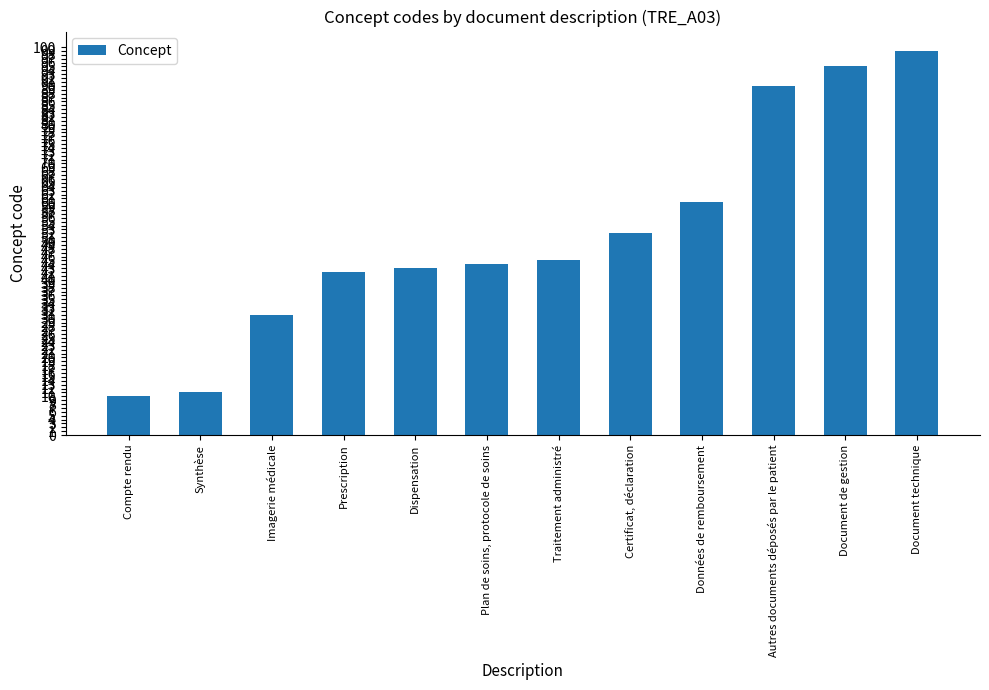

Reading right to left, extract all data points from this chart.

Document technique=99	Document de gestion=95	Autres documents déposés par le patient=90	Données de remboursement=60	Certificat, déclaration=52	Traitement administré=45	Plan de soins, protocole de soins=44	Dispensation=43	Prescription=42	Imagerie médicale=31	Synthèse=11	Compte rendu=10